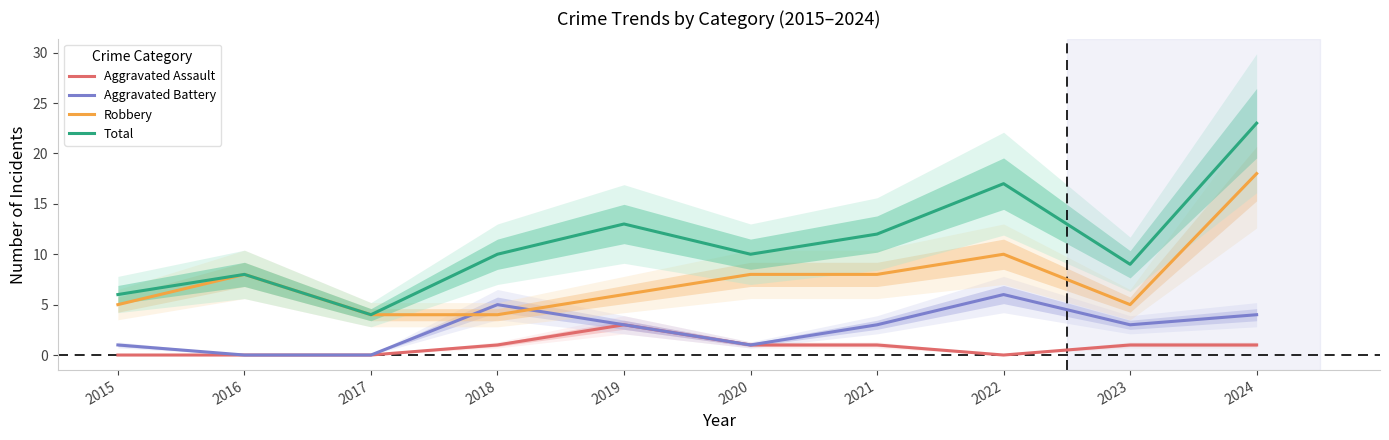

Does the chart display data point markers on the line(s)?

No